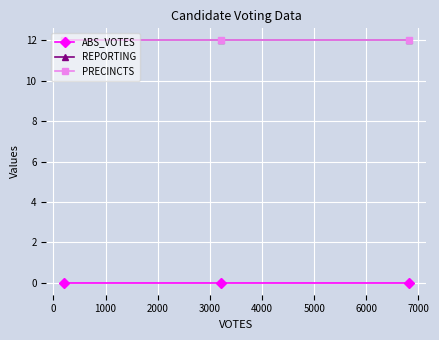

Does the chart have visible grid lines?

Yes